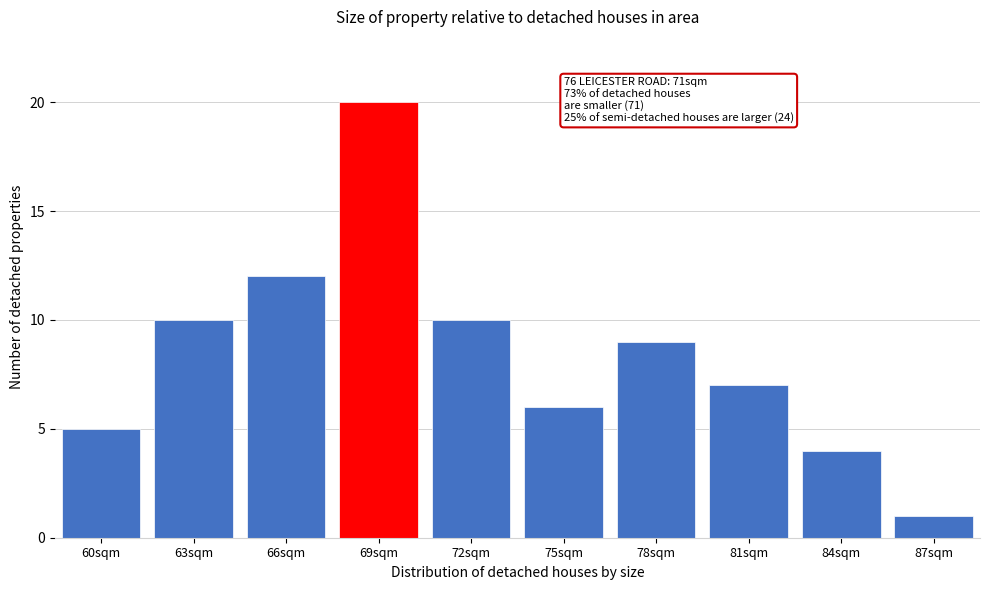

Reading right to left, what are all the values shown in this chart?

1	4	7	9	6	10	20	12	10	5